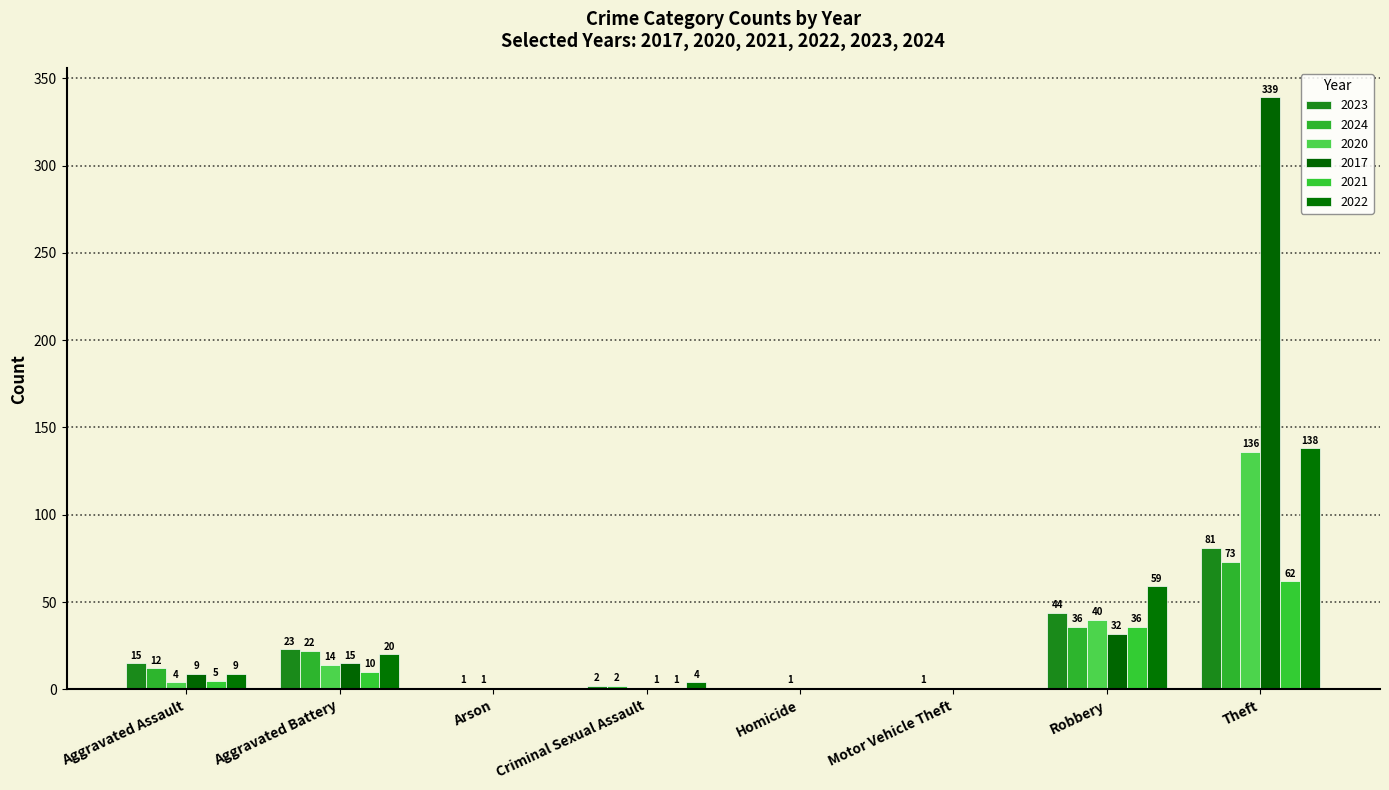

Which has a higher value, Arson or Motor Vehicle Theft?

Arson